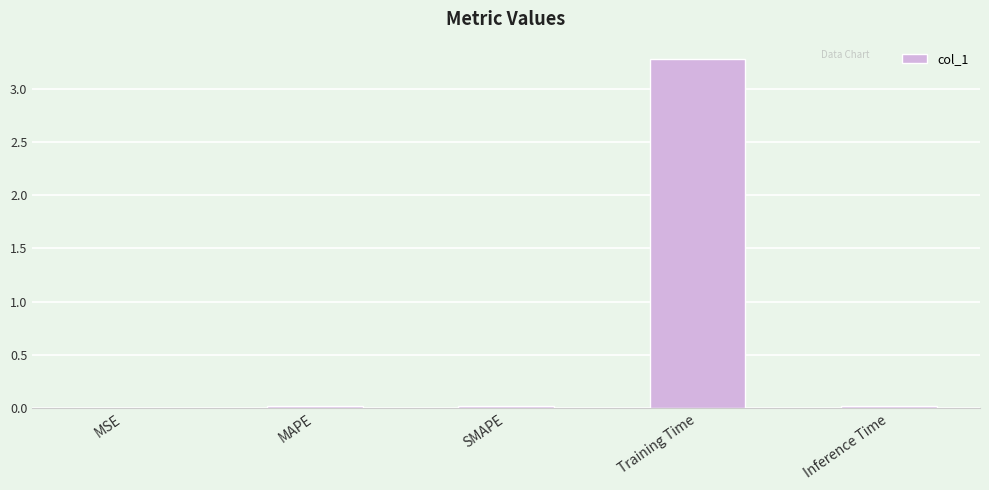

How many data points does each series have?

5